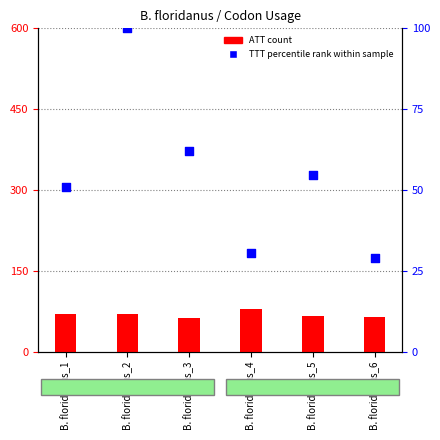

At which category is the sum across all series the highest?

B. floridanus_2